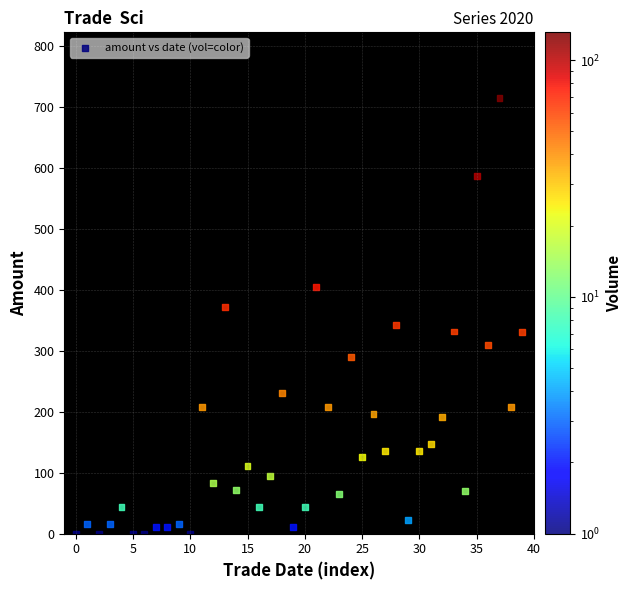

What is the range of Y values (max minus min)?

715.4